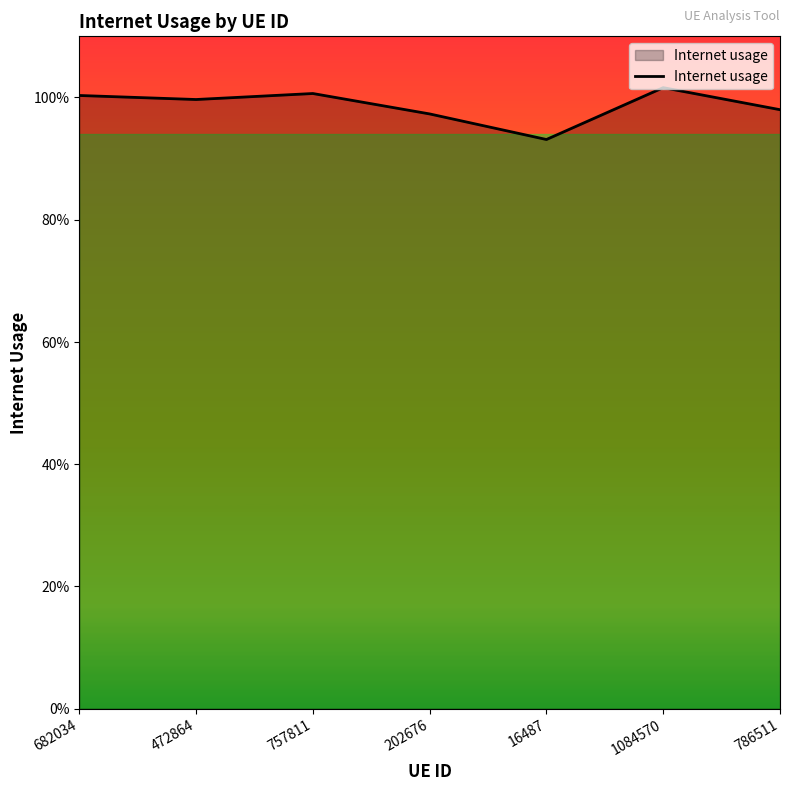

Does the chart display data point markers on the line(s)?

No